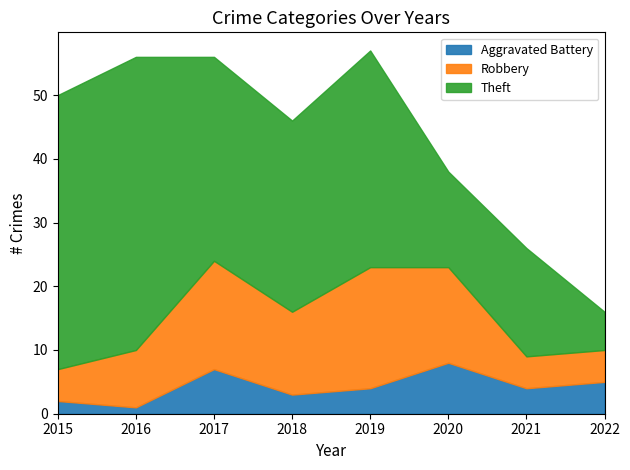

What are all the series names shown in the legend?

Aggravated Battery, Robbery, Theft